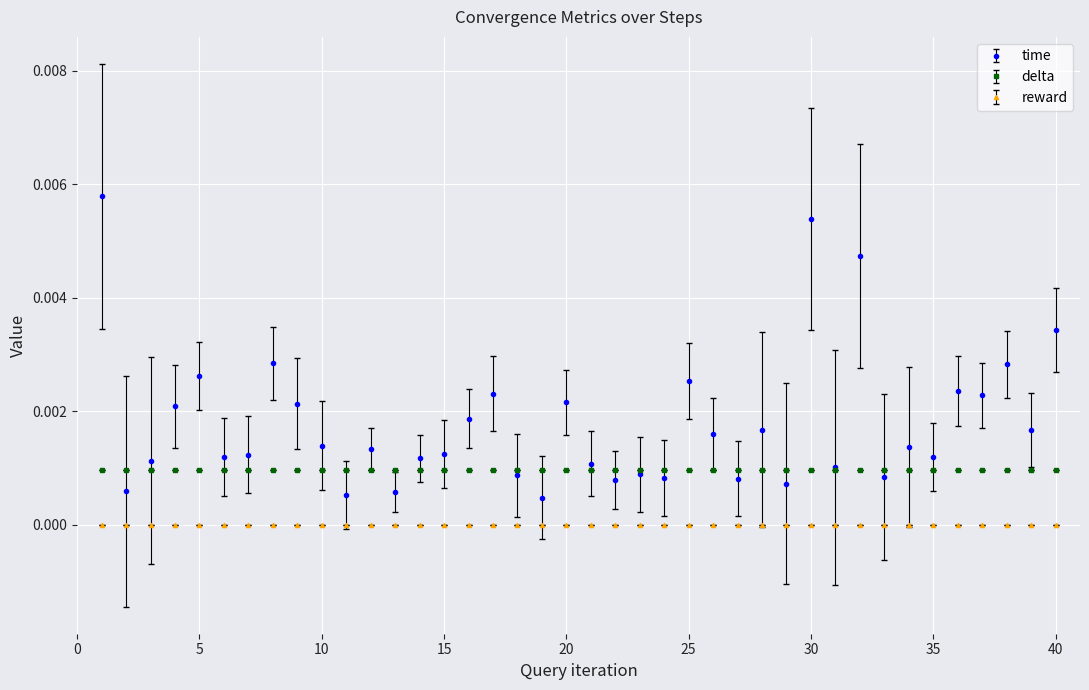

List the series in order of their overall mean, highest first.

time, delta, reward